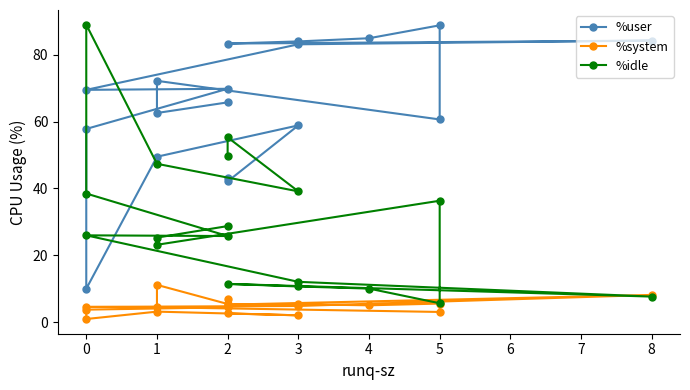

Which has a higher value, 8 or 9?

8